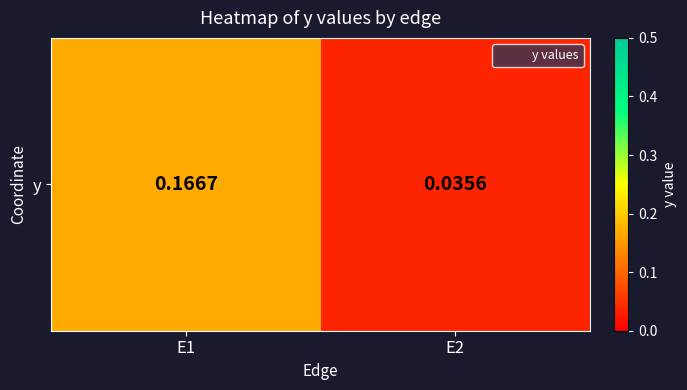

Which has a higher value, E1 or E2?

E1